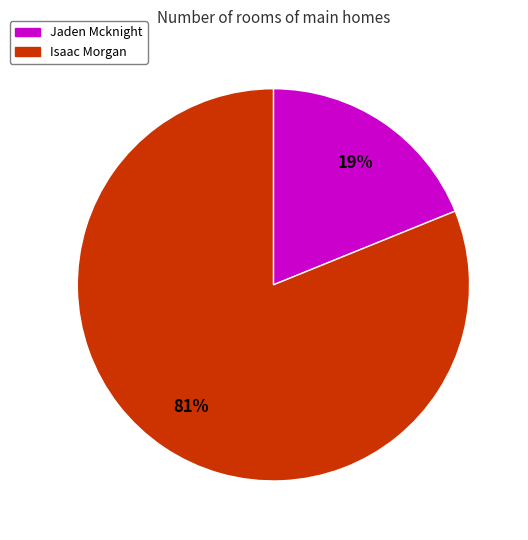

What is the smallest slice in the pie chart?

Jaden Mcknight